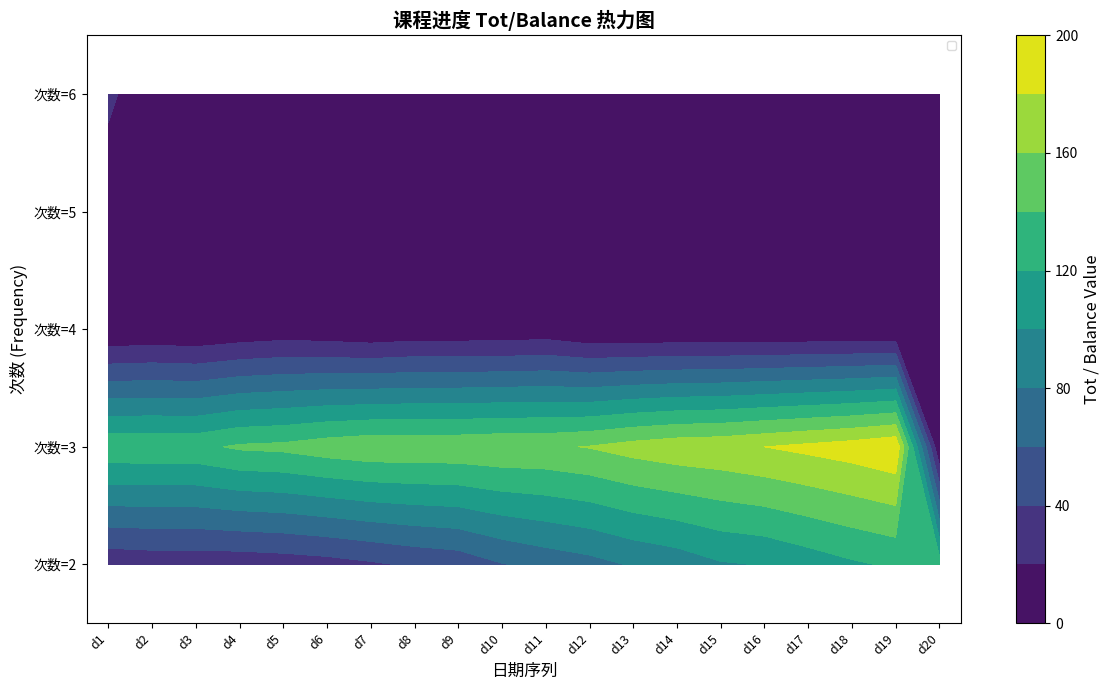

What is the sum of all values?

129